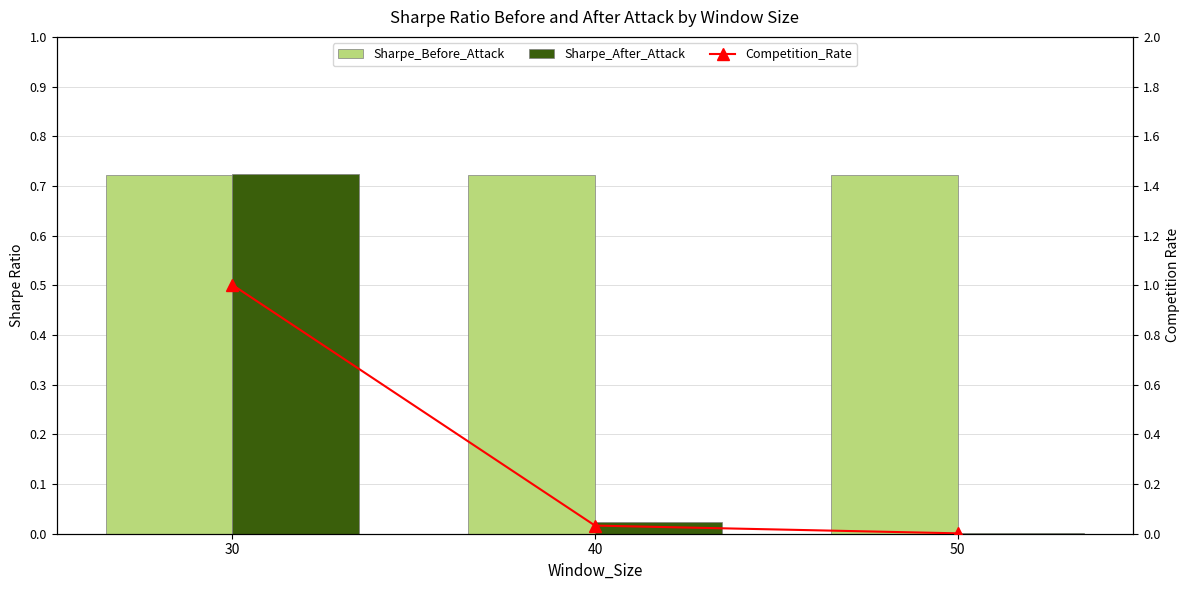

Between 30 and 50, which series saw the biggest shift?

Competition_Rate